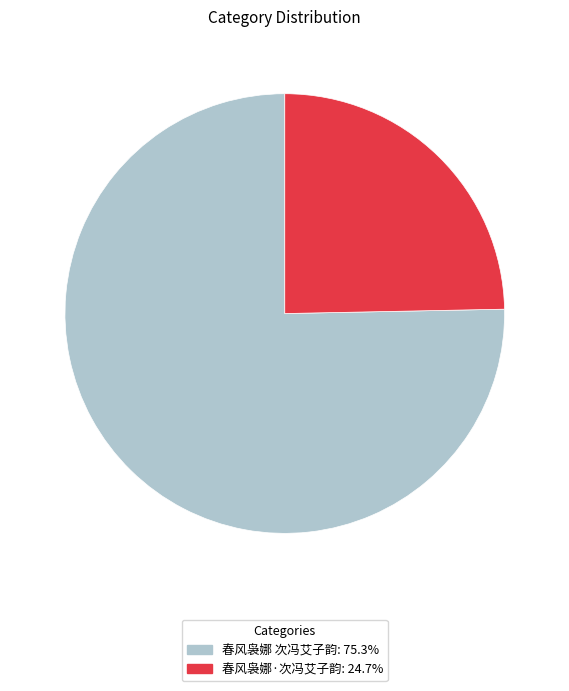

What is the ratio of the value at 春风袅娜 次冯艾子韵: 75.3% to the value at 春风袅娜·次冯艾子韵: 24.7%?

3.1